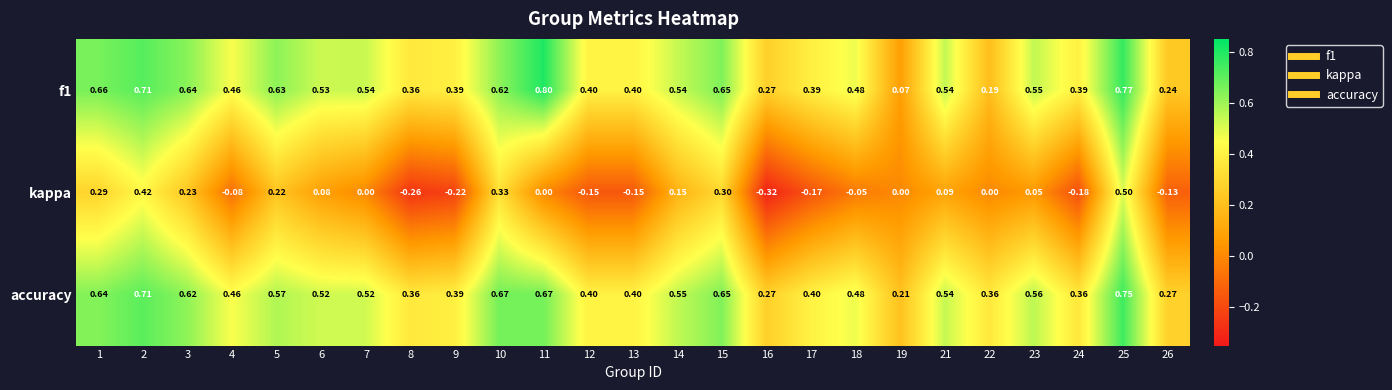

Between 10 and 25, which series saw the biggest shift?

kappa